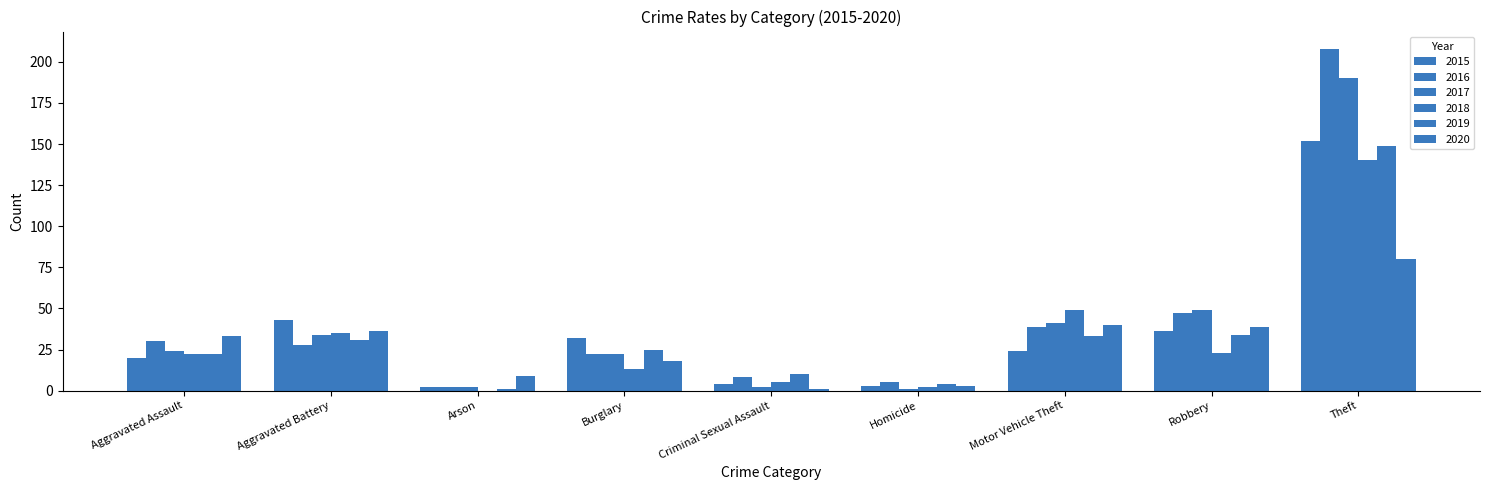

At Aggravated Battery, list the series in order from smallest to largest.

2016, 2019, 2017, 2018, 2020, 2015